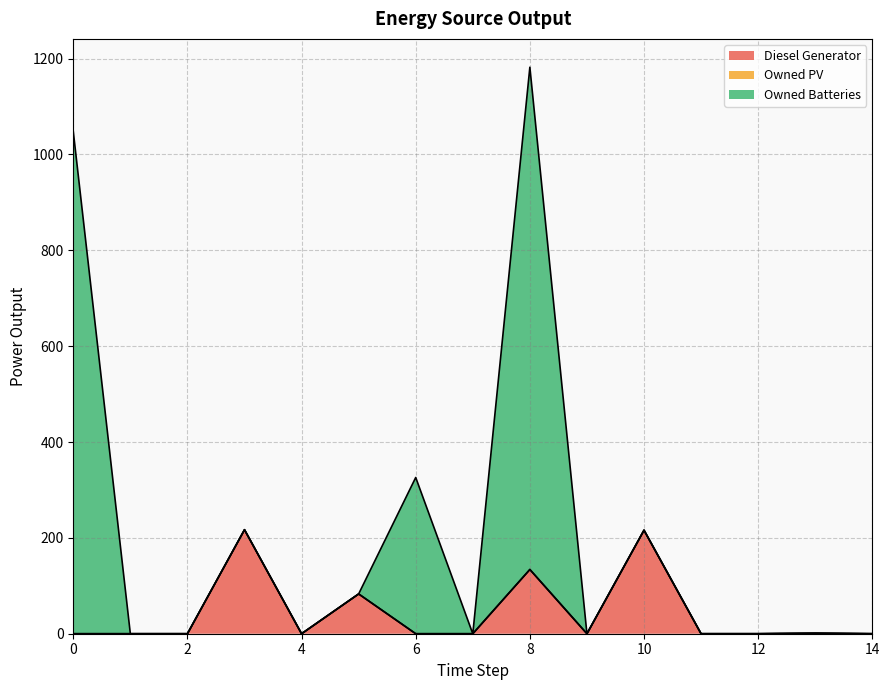

True or false: Diesel Generator and Owned PV cross at least once.

False